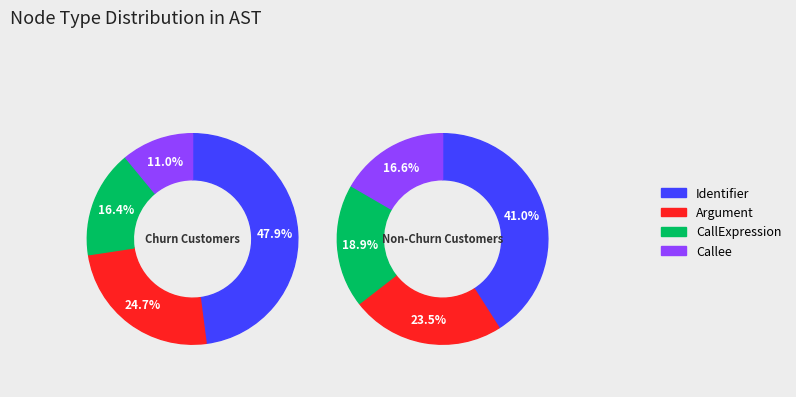

Does Function represent more than half of the total?

No